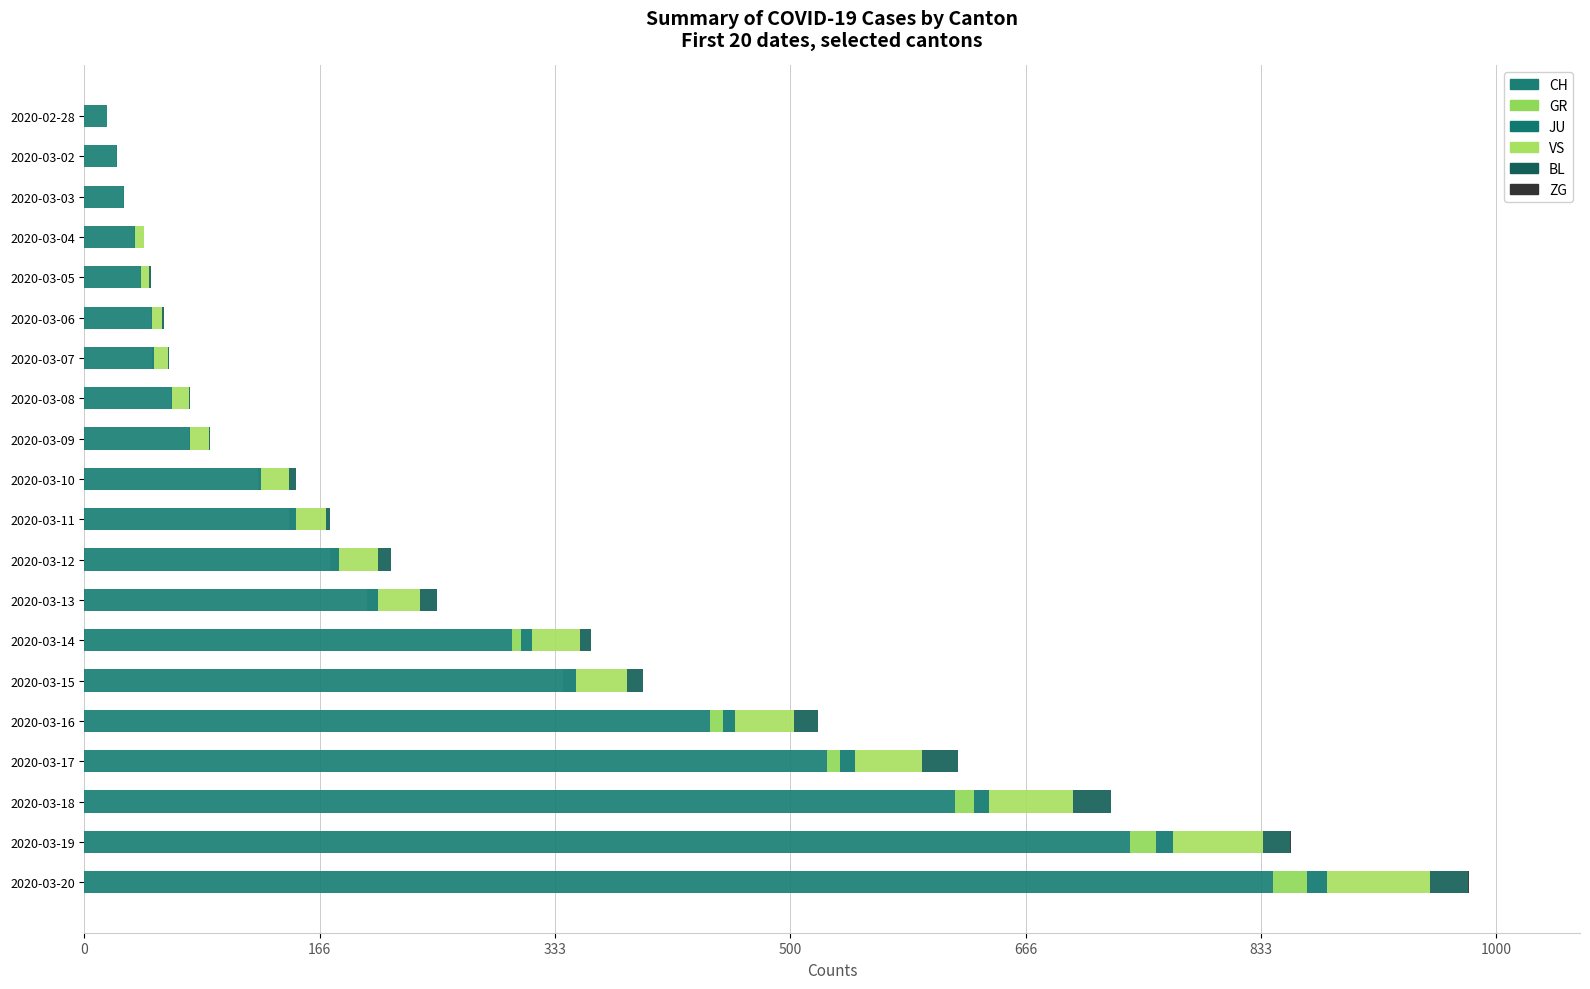

Reading right to left, list all the values displayed in this chart.

CH: 842	741	617	526	443	339	303	200	174	145	123	74	61	48	47	39	35	27	22	16
GR: 24	18	13	9	9	0	6	0	0	0	0	0	0	0	0	0	0	0	0	0
JU: 14	12	11	11	9	9	8	8	6	5	2	1	1	1	1	1	1	1	1	0
VS: 73	64	59	47	42	36	34	30	28	21	20	13	12	10	7	6	6	0	0	0
BL: 27	19	27	26	17	12	8	12	9	3	5	1	1	1	1	1	0	0	0	0
ZG: 1	1	0	0	0	0	0	0	0	0	0	0	0	0	0	0	0	0	0	0